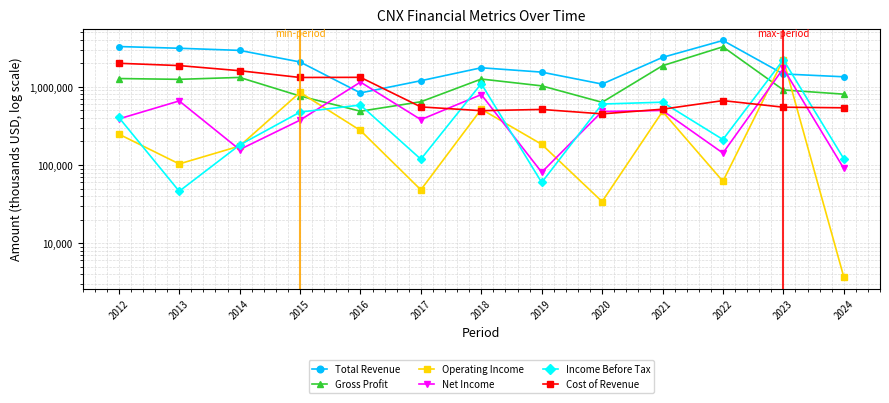

What is the smallest value displayed?

3700